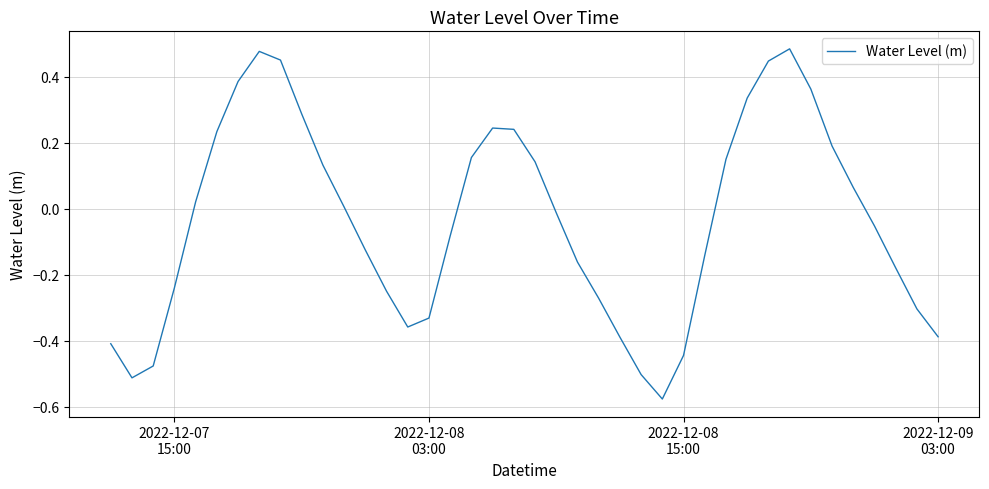

How many interior local valleys (lower than both neighbors) does the data have?

3